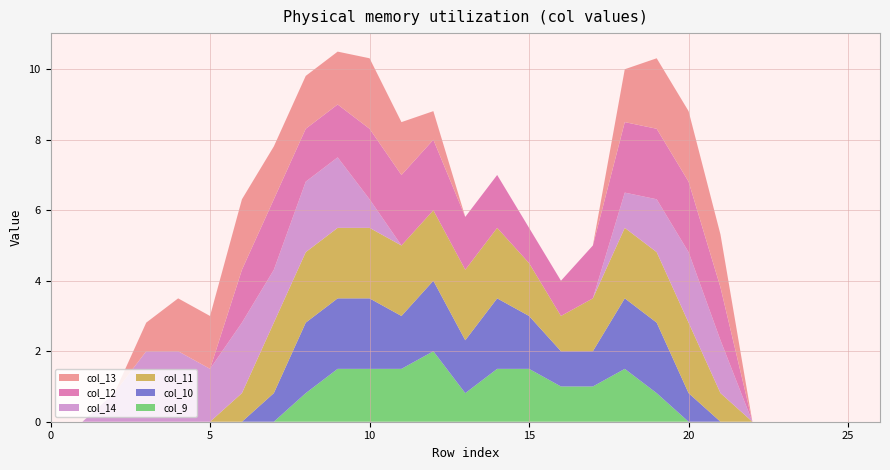

Reading left to right, list all the values displayed in this chart.

col_9: 0=0.0	1=0.0	2=0.0	3=0.0	4=0.0	5=0.0	6=0.0	7=0.0	8=0.8	9=1.5	10=1.5	11=1.5	12=2.0	13=0.8	14=1.5	15=1.5	16=1.0	17=1.0	18=1.5	19=0.8	20=0.0	21=0.0	22=0.0	23=0.0	24=0.0	25=0.0	26=0.0
col_10: 0=0.0	1=0.0	2=0.0	3=0.0	4=0.0	5=0.0	6=0.0	7=0.8	8=2.0	9=2.0	10=2.0	11=1.5	12=2.0	13=1.5	14=2.0	15=1.5	16=1.0	17=1.0	18=2.0	19=2.0	20=0.8	21=0.0	22=0.0	23=0.0	24=0.0	25=0.0	26=0.0
col_11: 0=0.0	1=0.0	2=0.0	3=0.0	4=0.0	5=0.0	6=0.8	7=2.0	8=2.0	9=2.0	10=2.0	11=2.0	12=2.0	13=2.0	14=2.0	15=1.5	16=1.0	17=1.5	18=2.0	19=2.0	20=2.0	21=0.8	22=0.0	23=0.0	24=0.0	25=0.0	26=0.0
col_14: 0=0.0	1=0.0	2=0.8	3=2.0	4=2.0	5=1.5	6=2.0	7=1.5	8=2.0	9=2.0	10=0.8	11=0.0	12=0.0	13=0.0	14=0.0	15=0.0	16=0.0	17=0.0	18=1.0	19=1.5	20=2.0	21=1.5	22=0.0	23=0.0	24=0.0	25=0.0	26=0.0
col_12: 0=0.0	1=0.0	2=0.0	3=0.0	4=0.0	5=0.0	6=1.5	7=2.0	8=1.5	9=1.5	10=2.0	11=2.0	12=2.0	13=1.5	14=1.5	15=1.0	16=1.0	17=1.5	18=2.0	19=2.0	20=2.0	21=1.5	22=0.0	23=0.0	24=0.0	25=0.0	26=0.0
col_13: 0=0.0	1=0.0	2=0.0	3=0.8	4=1.5	5=1.5	6=2.0	7=1.5	8=1.5	9=1.5	10=2.0	11=1.5	12=0.8	13=0.0	14=0.0	15=0.0	16=0.0	17=0.0	18=1.5	19=2.0	20=2.0	21=1.5	22=0.0	23=0.0	24=0.0	25=0.0	26=0.0